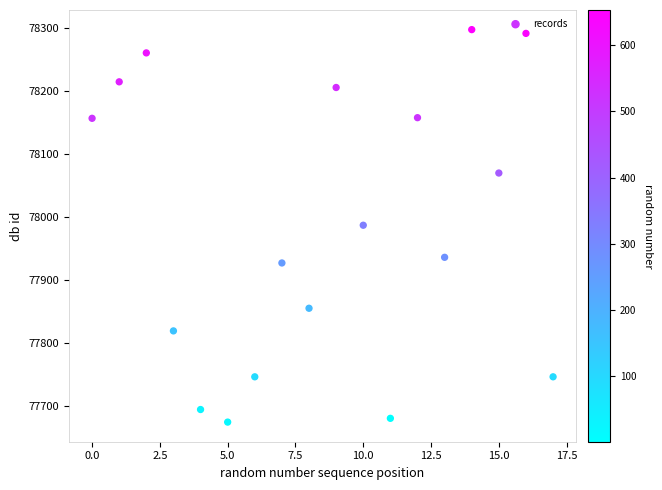

What is the range of Y values (max minus min)?

624